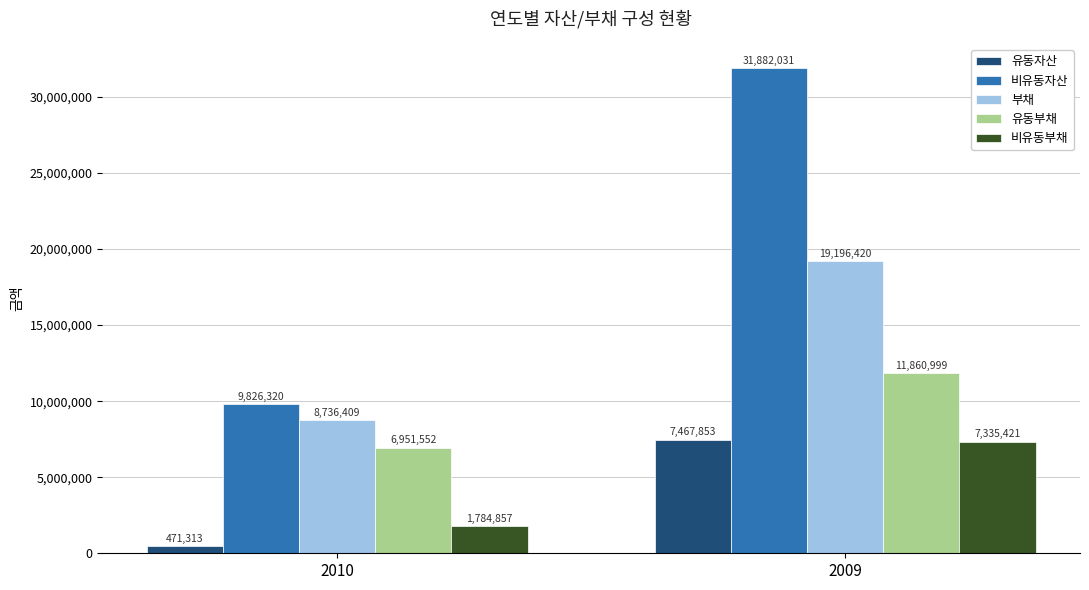

Which category has the lowest value across all series?

2010